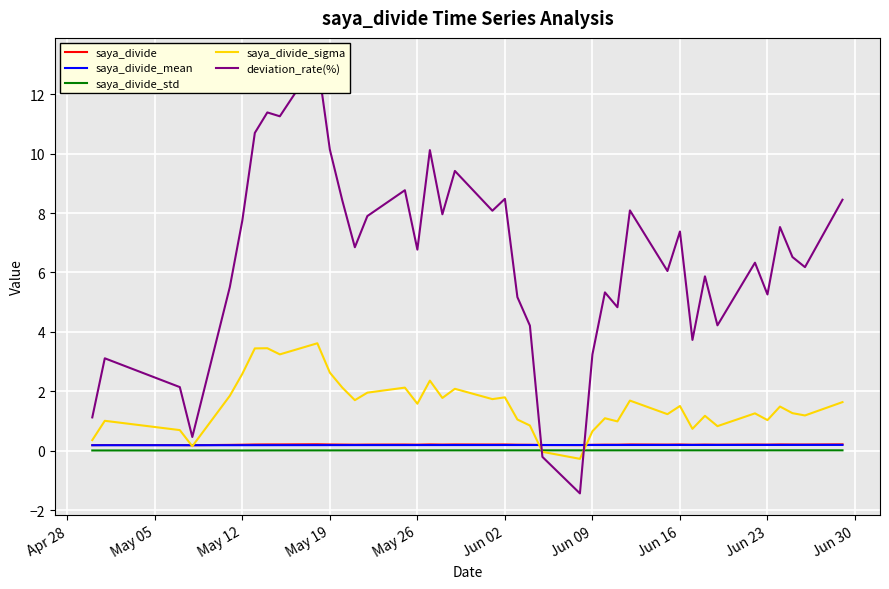

What is the maximum value for saya_divide_sigma?

3.6